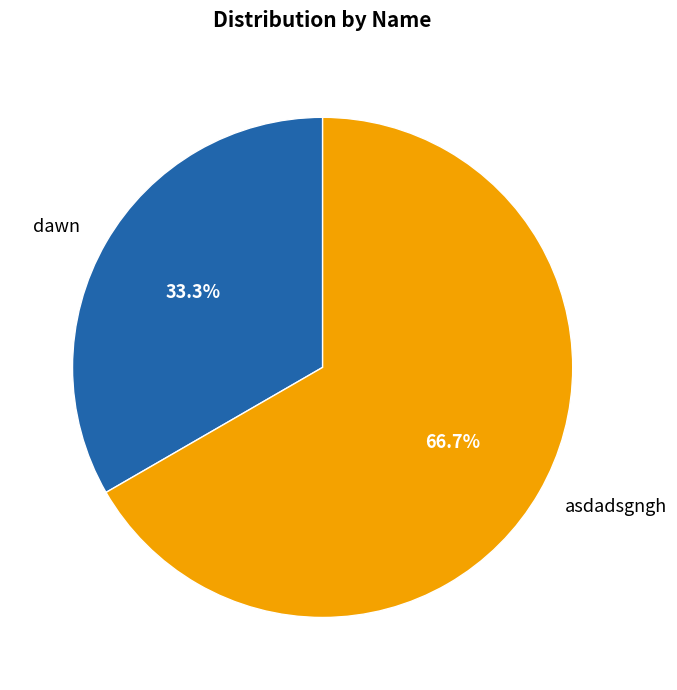

Combined, what portion of the pie is dawn and asdadsgngh?

100.0%